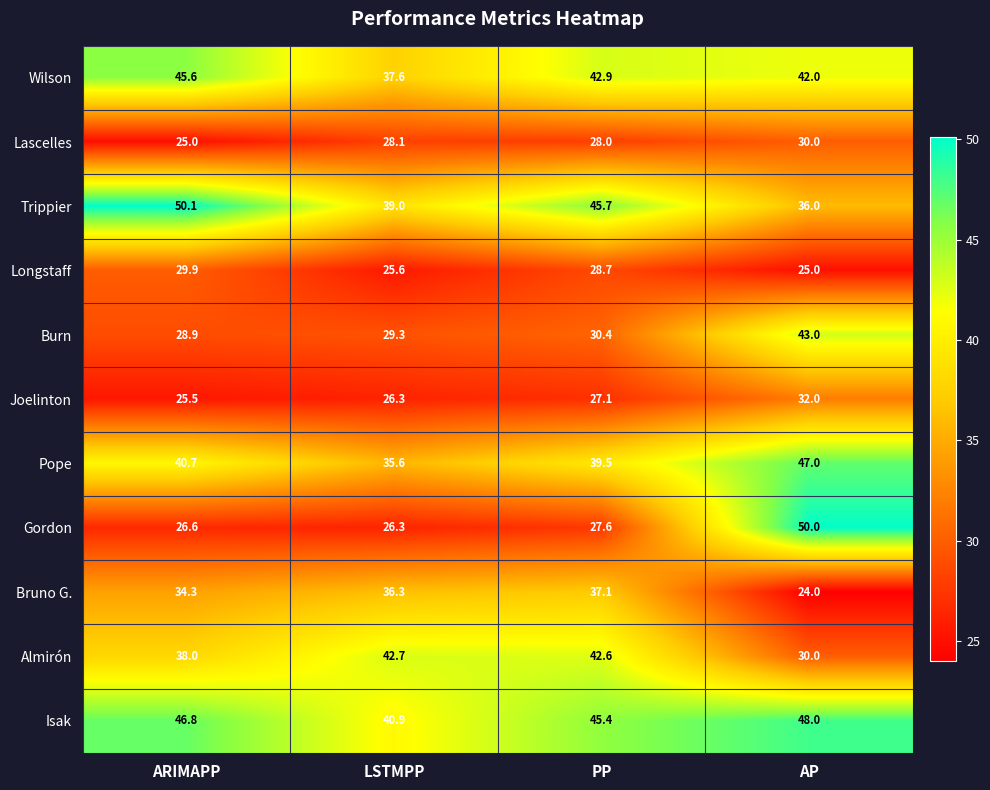

What is the total value across all series at LSTMPP?

367.7